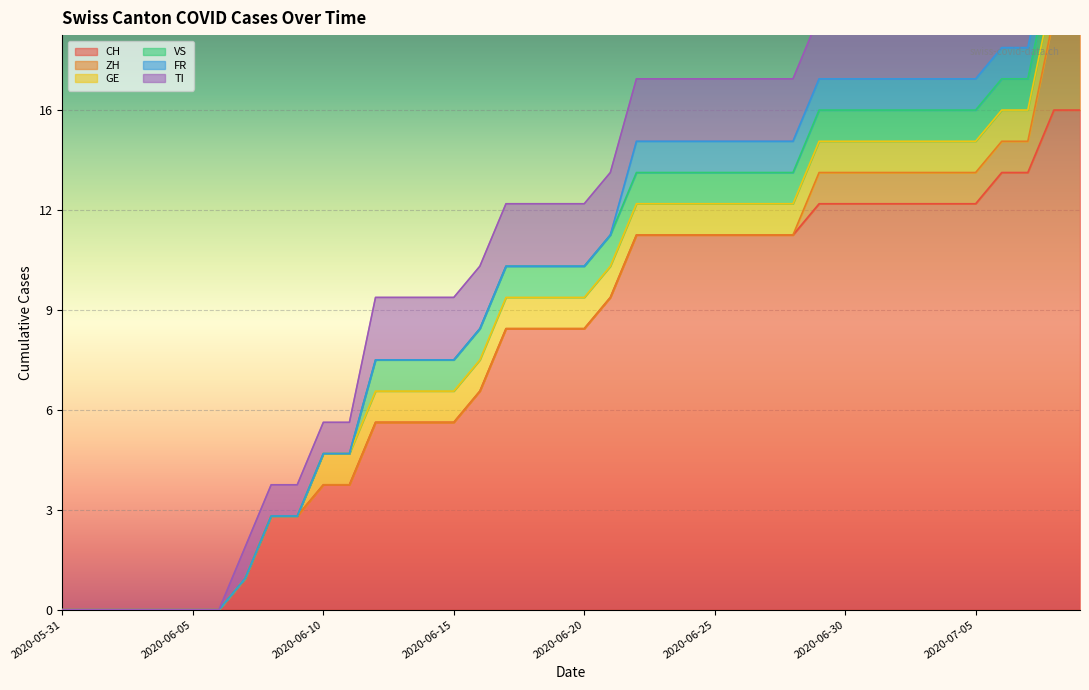

Which series has the largest total across all categories?

CH